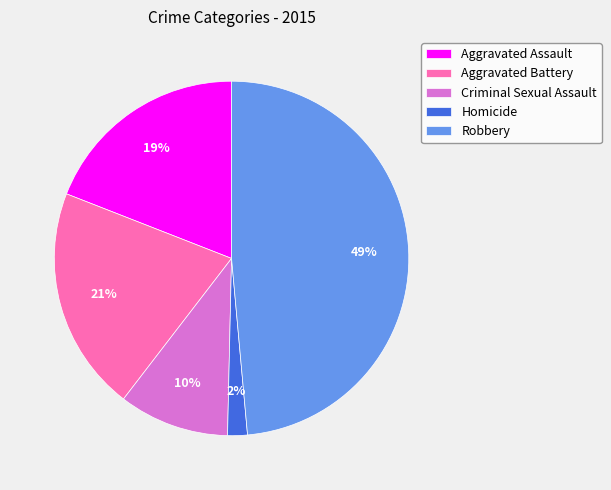

To the nearest percent, what percentage of the pie is Robbery?

49%